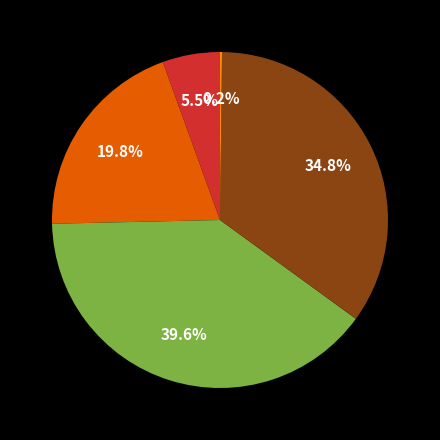

Is there a majority slice in this chart?

No